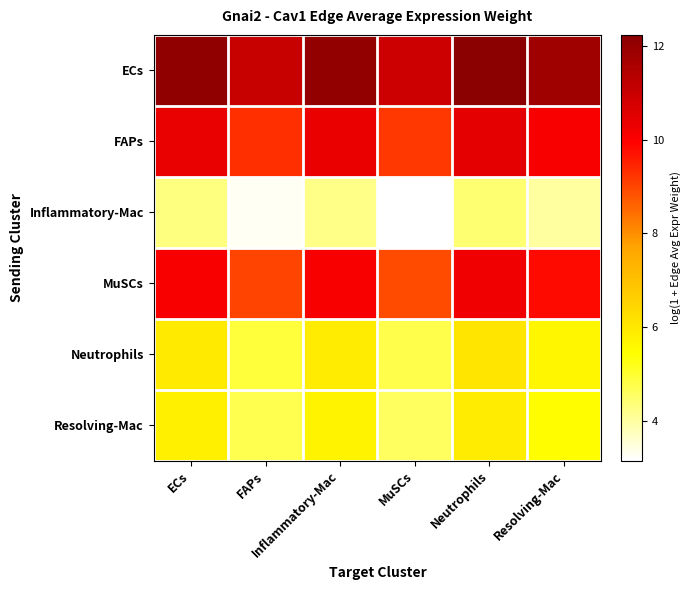

At which category is the sum across all series the highest?

Neutrophils